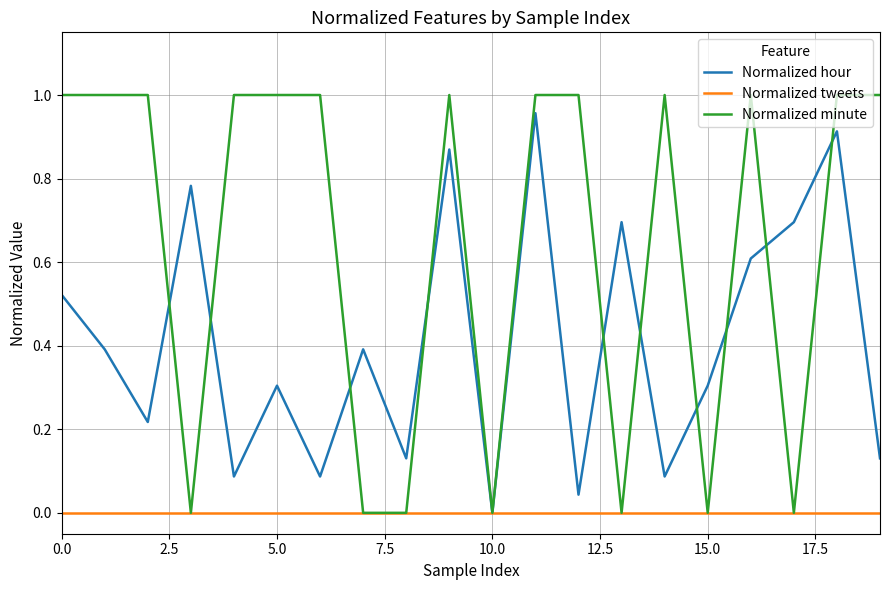

Which series has the largest total across all categories?

Normalized minute